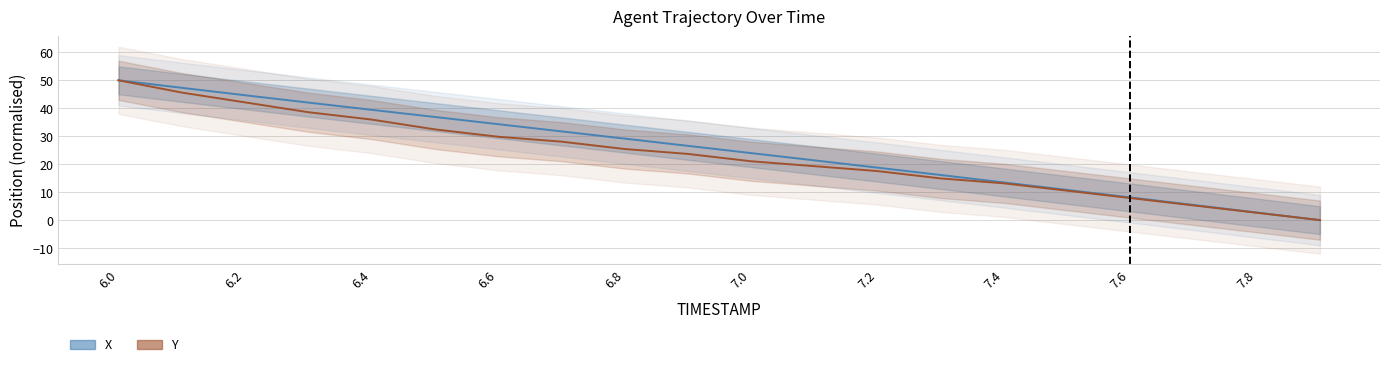

Which label corresponds to the largest value in the chart?

6.0